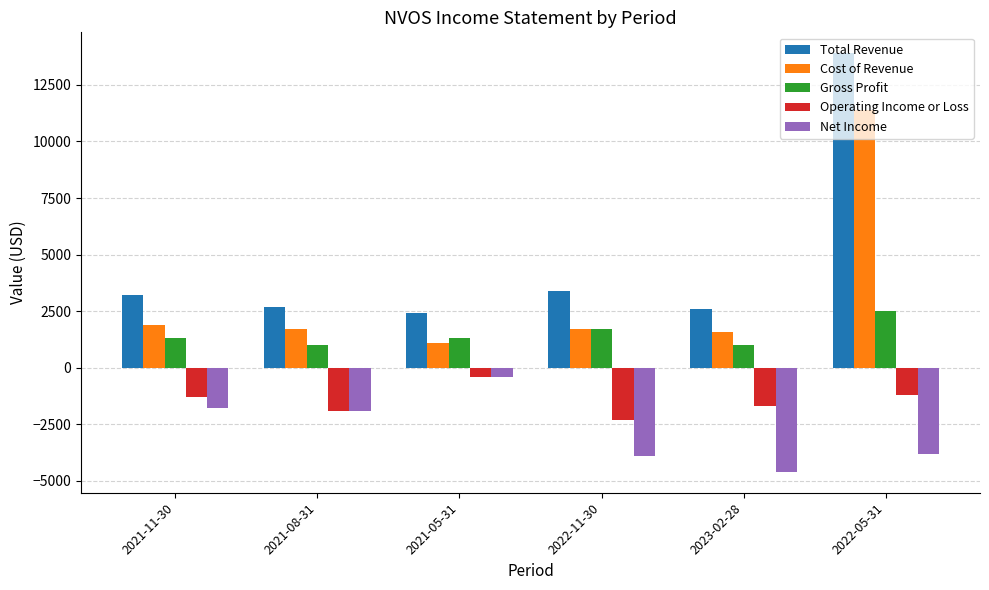

How many bars are there in each group?

5